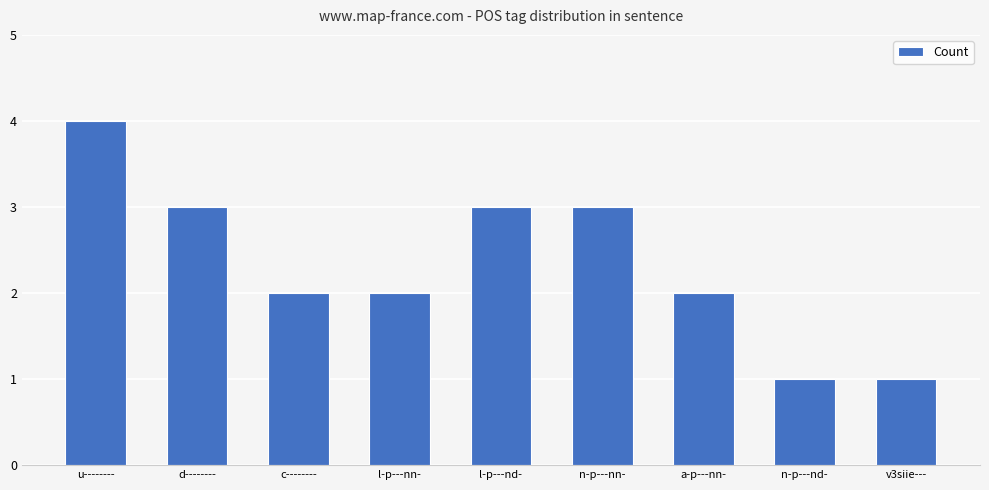

At which label does the data first exceed 2?

u--------